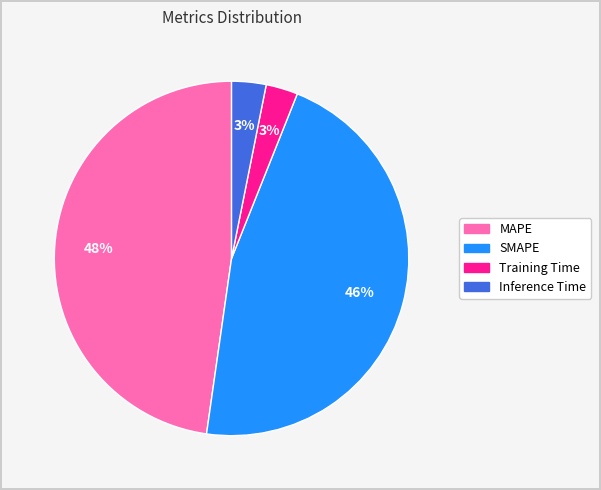

Which category has the biggest portion of the pie?

MAPE